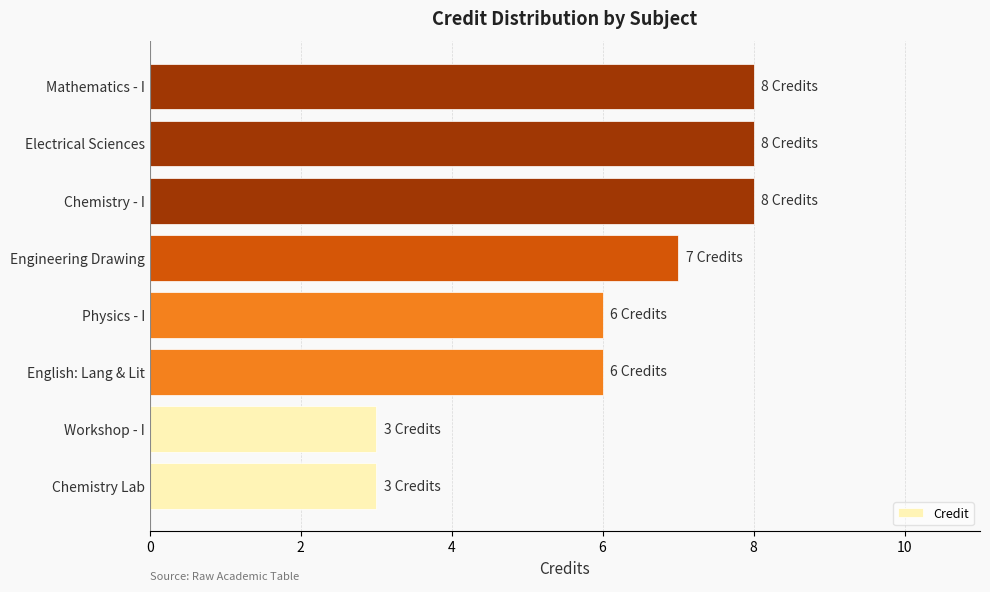

What is the difference between the values at Chemistry Lab and Physics - I?

3